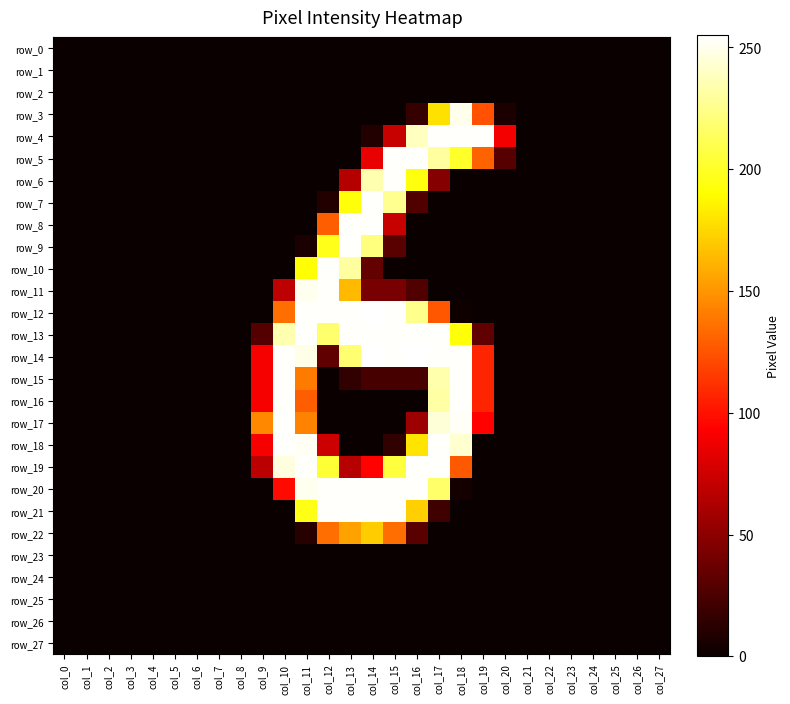

Reading left to right, list all the values displayed in this chart.

row_0: 0	0	0	0	0	0	0	0	0	0	0	0	0	0	0	0	0	0	0	0	0	0	0	0	0	0	0	0
row_1: 0	0	0	0	0	0	0	0	0	0	0	0	0	0	0	0	0	0	0	0	0	0	0	0	0	0	0	0
row_2: 0	0	0	0	0	0	0	0	0	0	0	0	0	0	0	0	0	0	0	0	0	0	0	0	0	0	0	0
row_3: 0	0	0	0	0	0	0	0	0	0	0	0	0	0	0	0	16	179	250	124	7	0	0	0	0	0	0	0
row_4: 0	0	0	0	0	0	0	0	0	0	0	0	0	0	9	72	239	254	254	254	89	0	0	0	0	0	0	0
row_5: 0	0	0	0	0	0	0	0	0	0	0	0	0	0	85	254	254	231	201	131	29	0	0	0	0	0	0	0
row_6: 0	0	0	0	0	0	0	0	0	0	0	0	0	65	235	254	194	47	0	0	0	0	0	0	0	0	0	0
row_7: 0	0	0	0	0	0	0	0	0	0	0	0	9	193	254	227	27	0	0	0	0	0	0	0	0	0	0	0
row_8: 0	0	0	0	0	0	0	0	0	0	0	0	129	254	254	72	0	0	0	0	0	0	0	0	0	0	0	0
row_9: 0	0	0	0	0	0	0	0	0	0	0	6	197	254	222	30	0	0	0	0	0	0	0	0	0	0	0	0
row_10: 0	0	0	0	0	0	0	0	0	0	0	191	254	231	34	0	0	0	0	0	0	0	0	0	0	0	0	0
row_11: 0	0	0	0	0	0	0	0	0	0	68	251	254	164	42	42	27	0	0	0	0	0	0	0	0	0	0	0
row_12: 0	0	0	0	0	0	0	0	0	0	135	254	254	254	255	254	226	126	2	0	0	0	0	0	0	0	0	0
row_13: 0	0	0	0	0	0	0	0	0	28	235	254	218	254	254	254	254	254	192	33	0	0	0	0	0	0	0	0
row_14: 0	0	0	0	0	0	0	0	0	90	254	249	33	219	255	254	255	254	254	107	0	0	0	0	0	0	0	0
row_15: 0	0	0	0	0	0	0	0	0	90	254	140	0	15	23	23	23	234	254	107	0	0	0	0	0	0	0	0
row_16: 0	0	0	0	0	0	0	0	0	90	254	129	0	0	0	0	0	232	254	107	0	0	0	0	0	0	0	0
row_17: 0	0	0	0	0	0	0	0	0	145	254	143	0	0	0	0	56	245	253	94	0	0	0	0	0	0	0	0
row_18: 0	0	0	0	0	0	0	0	0	90	254	252	74	0	0	15	180	254	243	0	0	0	0	0	0	0	0	0
row_19: 0	0	0	0	0	0	0	0	0	67	247	254	204	66	94	206	254	254	127	0	0	0	0	0	0	0	0	0
row_20: 0	0	0	0	0	0	0	0	0	0	97	251	254	254	254	254	254	217	4	0	0	0	0	0	0	0	0	0
row_21: 0	0	0	0	0	0	0	0	0	0	0	196	254	254	254	254	172	20	0	0	0	0	0	0	0	0	0	0
row_22: 0	0	0	0	0	0	0	0	0	0	0	11	135	155	171	135	30	0	0	0	0	0	0	0	0	0	0	0
row_23: 0	0	0	0	0	0	0	0	0	0	0	0	0	0	0	0	0	0	0	0	0	0	0	0	0	0	0	0
row_24: 0	0	0	0	0	0	0	0	0	0	0	0	0	0	0	0	0	0	0	0	0	0	0	0	0	0	0	0
row_25: 0	0	0	0	0	0	0	0	0	0	0	0	0	0	0	0	0	0	0	0	0	0	0	0	0	0	0	0
row_26: 0	0	0	0	0	0	0	0	0	0	0	0	0	0	0	0	0	0	0	0	0	0	0	0	0	0	0	0
row_27: 0	0	0	0	0	0	0	0	0	0	0	0	0	0	0	0	0	0	0	0	0	0	0	0	0	0	0	0